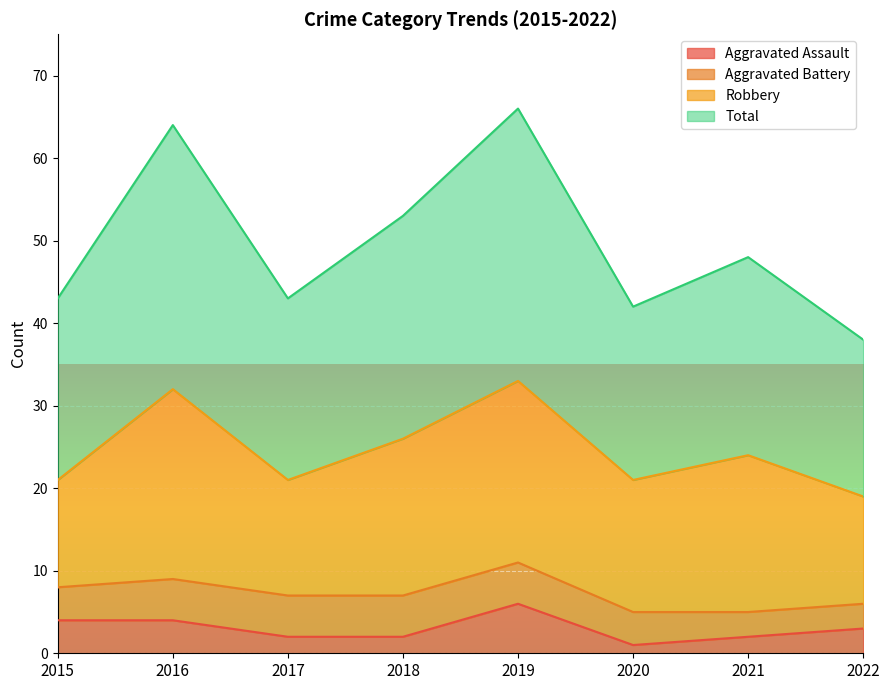

True or false: Aggravated Assault has a value of 4 at 2016.

True